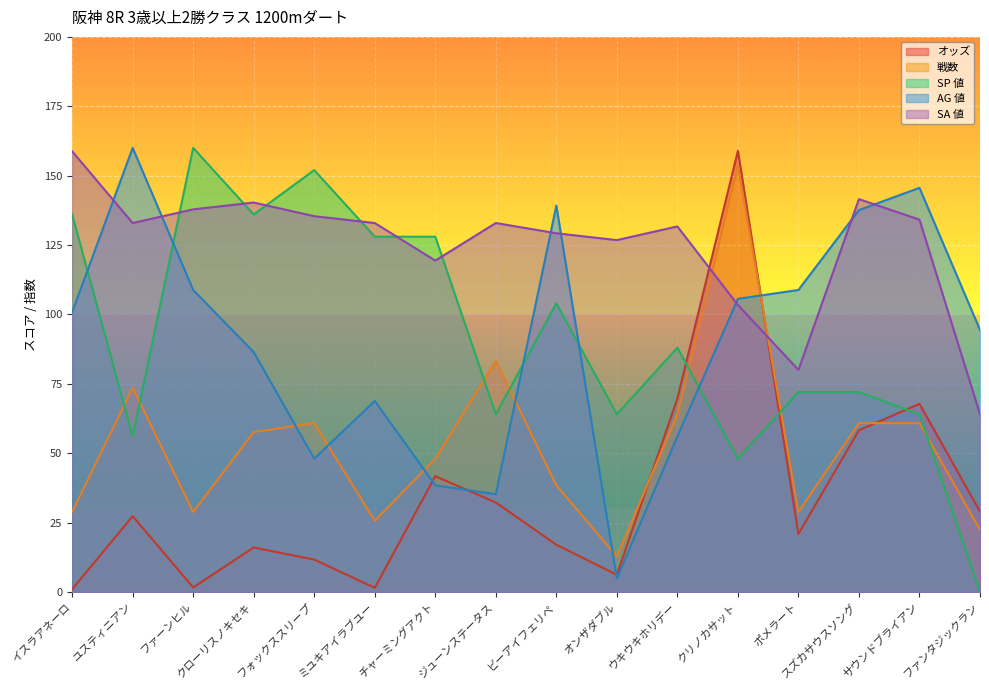

What is the average value of the SP 値 series?

92.0